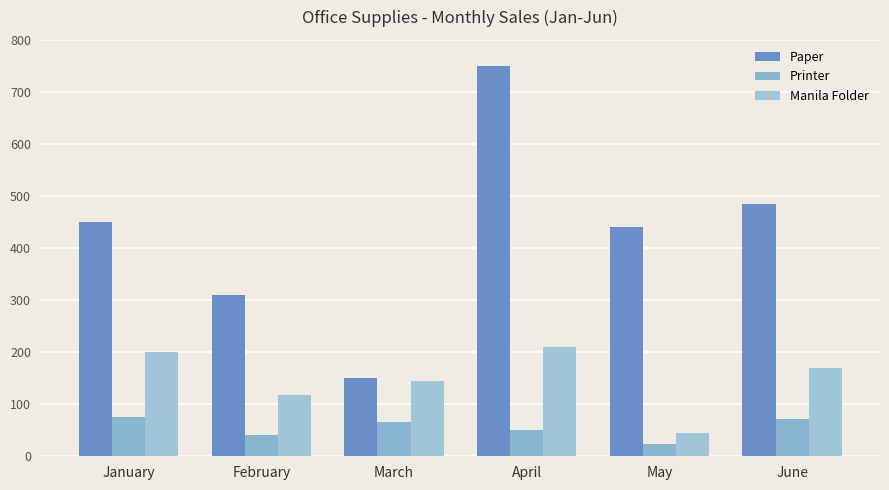

What is the difference between the highest and lowest values at May?

416